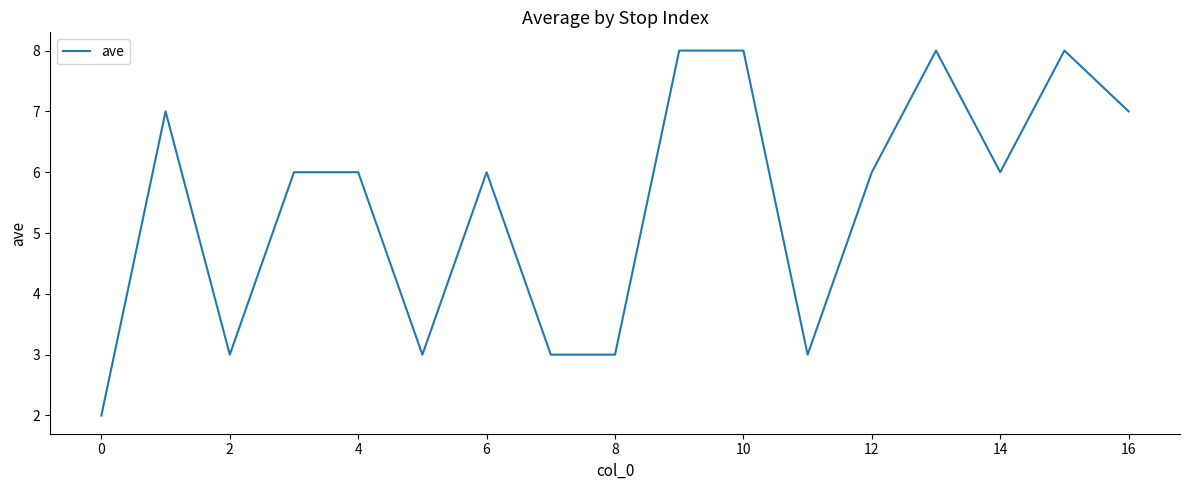

What is the difference between the maximum and minimum values?

6